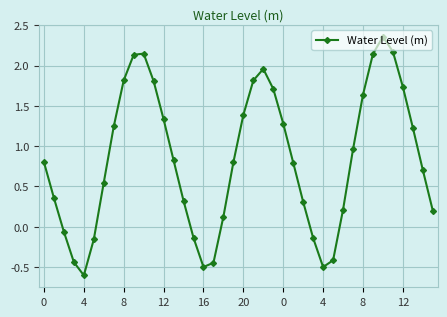

How many lines are shown in the chart?

1